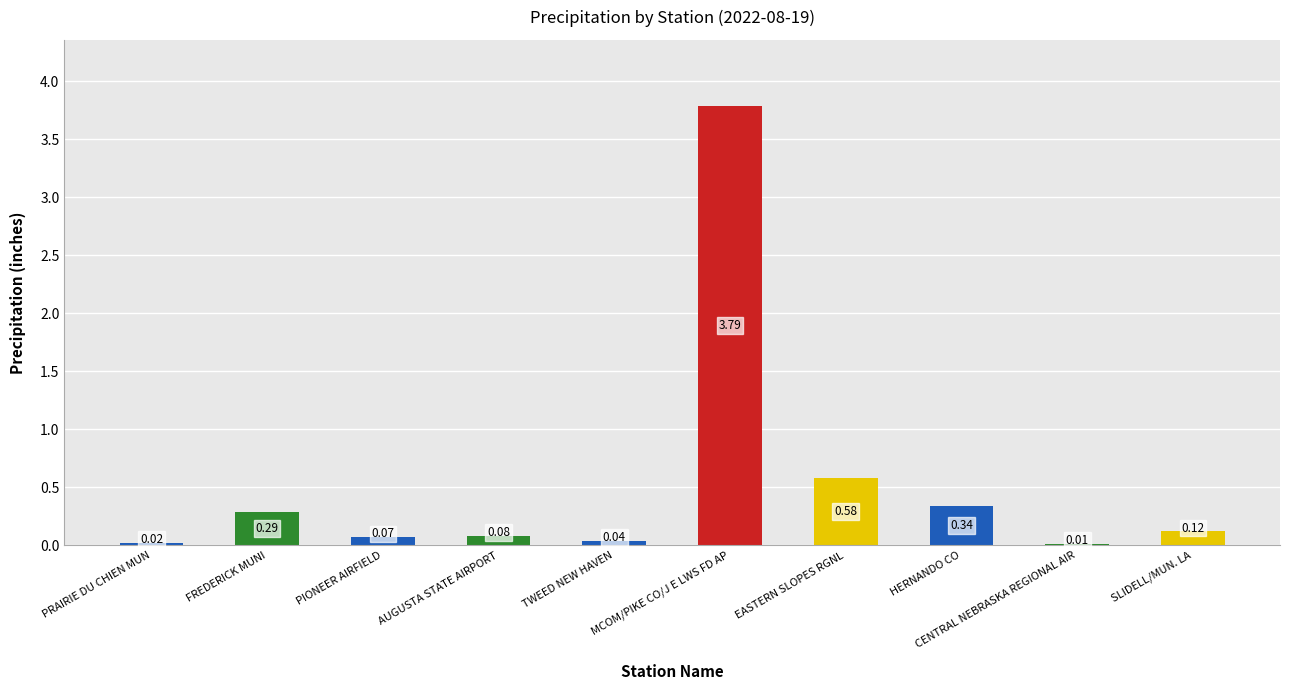

At which label is the value closest to 1?

EASTERN SLOPES RGNL